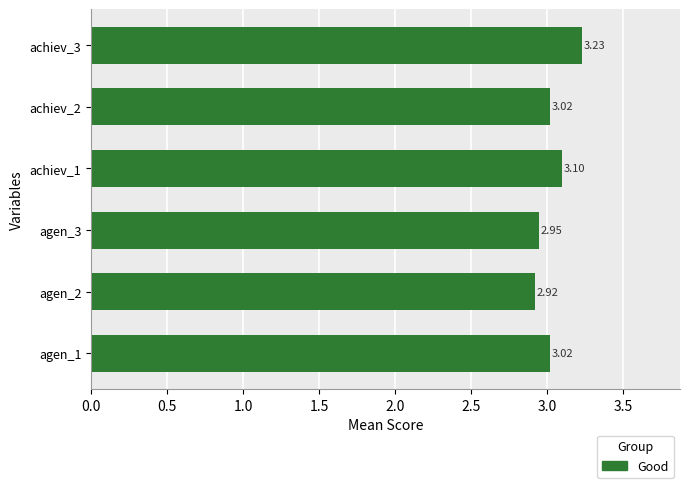

What is the change in value from achiev_1 to achiev_3?

+0.1